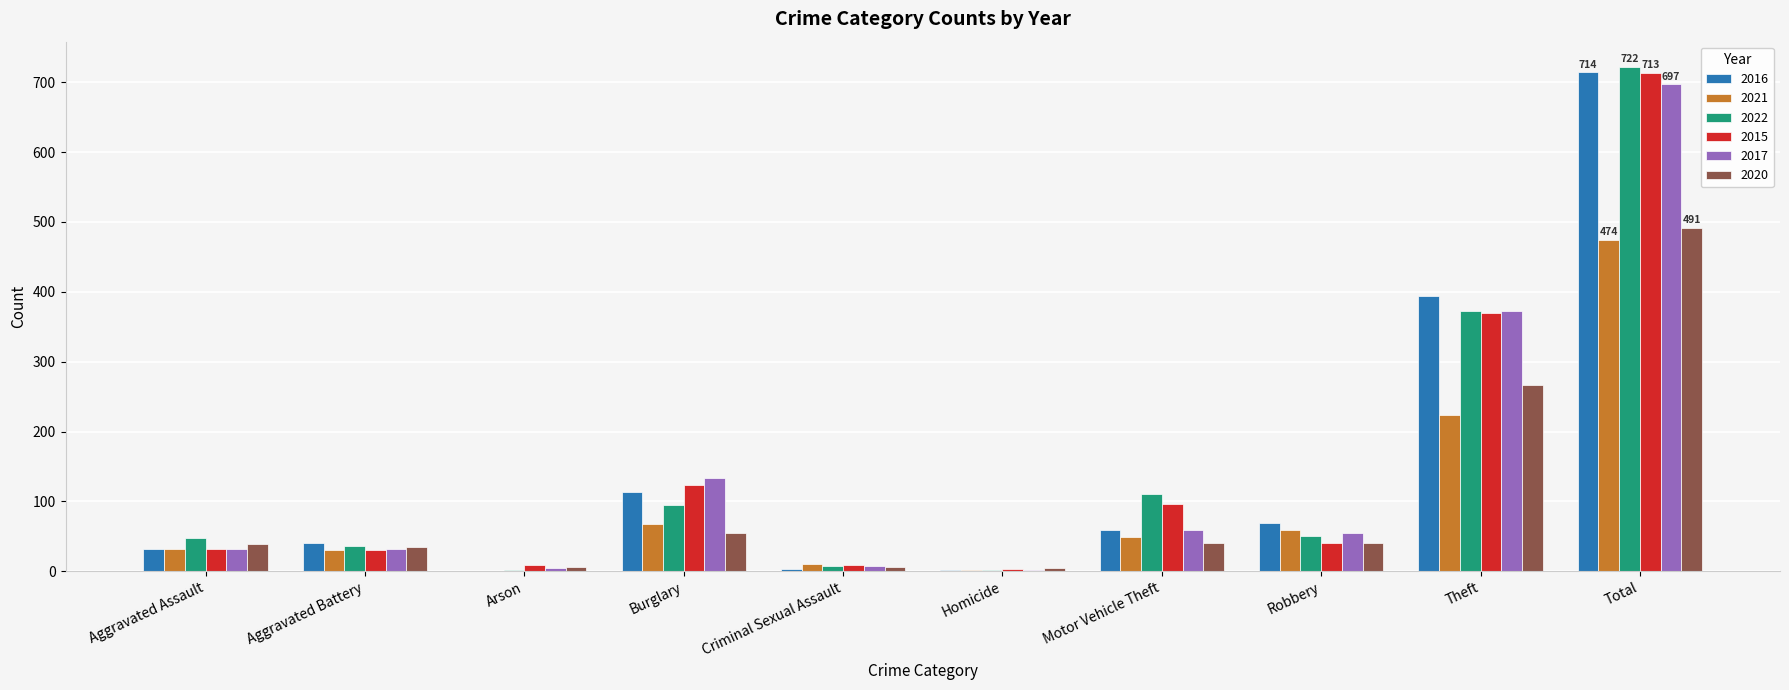

Which category has the highest value in the 2015 series?

Total